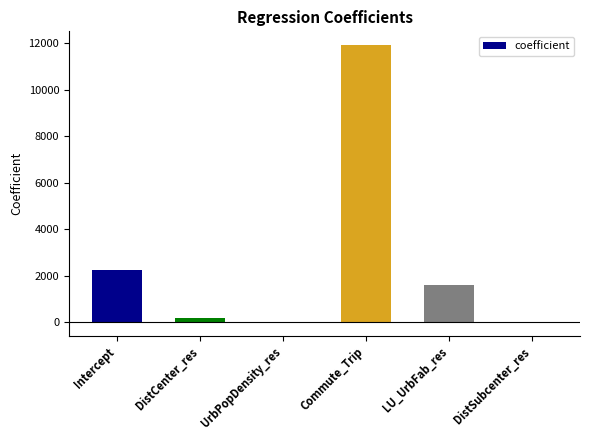

What is the average value?

2649.0